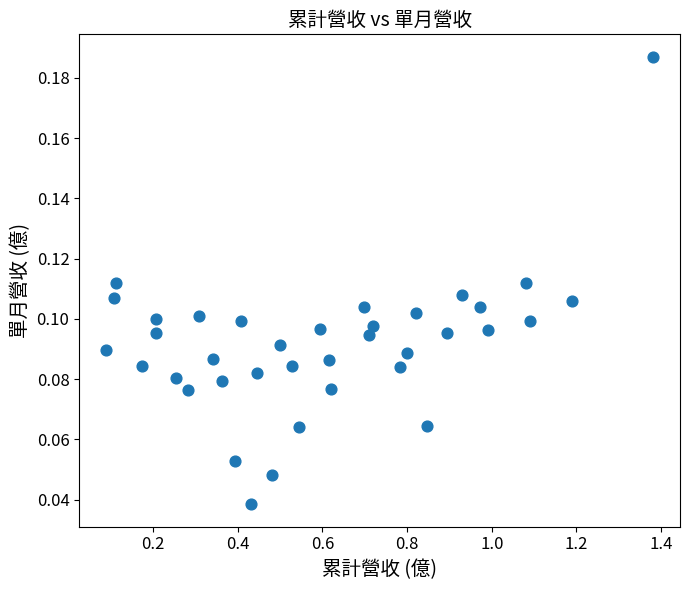

What is the range of X values (max minus min)?

1.3